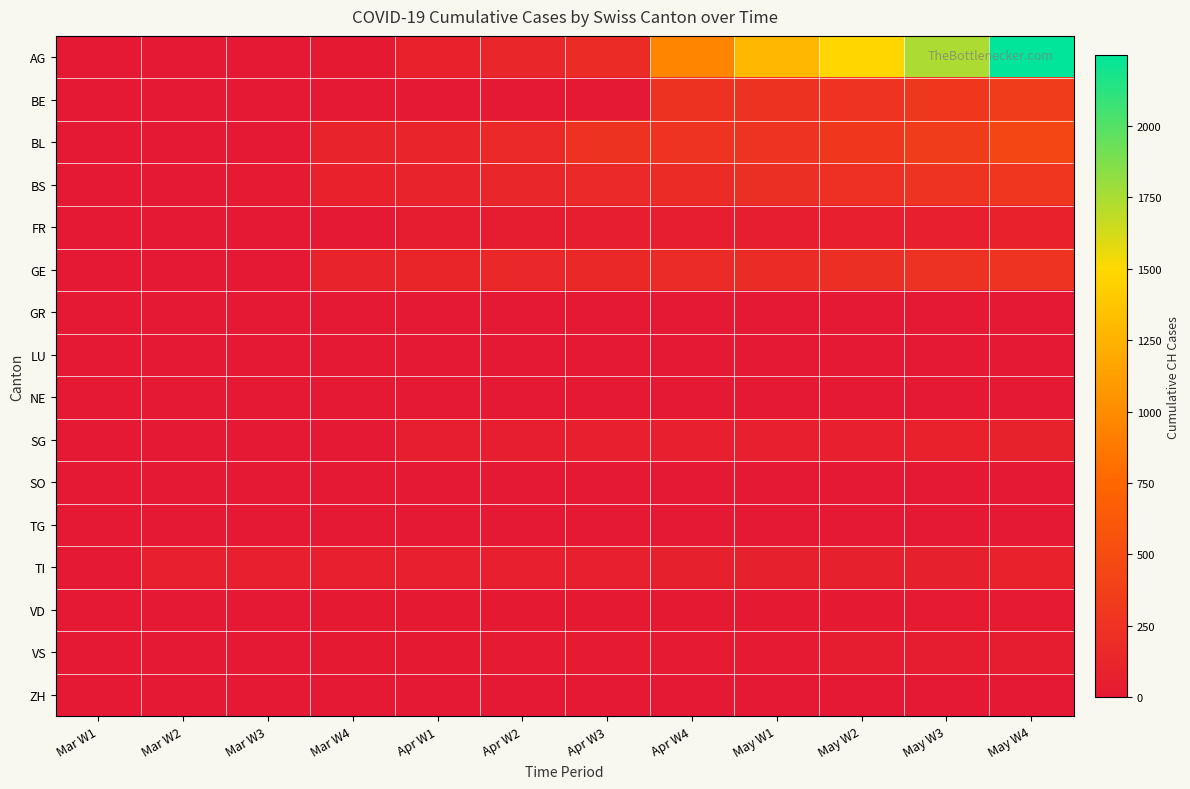

What is the difference between the highest and lowest values at Mar W4?

103